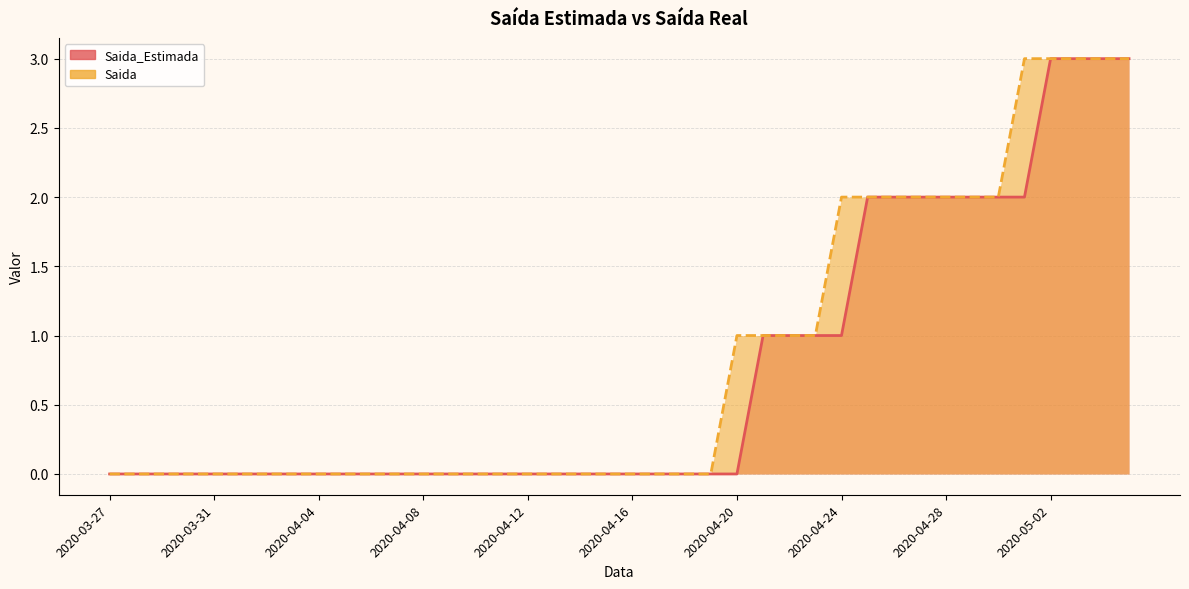

Reading left to right, extract all data points from this chart.

Saida_Estimada: 2020-03-27=0	2020-03-28=0	2020-03-29=0	2020-03-30=0	2020-03-31=0	2020-04-01=0	2020-04-02=0	2020-04-03=0	2020-04-04=0	2020-04-05=0	2020-04-06=0	2020-04-07=0	2020-04-08=0	2020-04-09=0	2020-04-10=0	2020-04-11=0	2020-04-12=0	2020-04-13=0	2020-04-14=0	2020-04-15=0	2020-04-16=0	2020-04-17=0	2020-04-18=0	2020-04-19=0	2020-04-20=0	2020-04-21=1	2020-04-22=1	2020-04-23=1	2020-04-24=1	2020-04-25=2	2020-04-26=2	2020-04-27=2	2020-04-28=2	2020-04-29=2	2020-04-30=2	2020-05-01=2	2020-05-02=3	2020-05-03=3	2020-05-04=3	2020-05-05=3
Saida: 2020-03-27=0	2020-03-28=0	2020-03-29=0	2020-03-30=0	2020-03-31=0	2020-04-01=0	2020-04-02=0	2020-04-03=0	2020-04-04=0	2020-04-05=0	2020-04-06=0	2020-04-07=0	2020-04-08=0	2020-04-09=0	2020-04-10=0	2020-04-11=0	2020-04-12=0	2020-04-13=0	2020-04-14=0	2020-04-15=0	2020-04-16=0	2020-04-17=0	2020-04-18=0	2020-04-19=0	2020-04-20=1	2020-04-21=1	2020-04-22=1	2020-04-23=1	2020-04-24=2	2020-04-25=2	2020-04-26=2	2020-04-27=2	2020-04-28=2	2020-04-29=2	2020-04-30=2	2020-05-01=3	2020-05-02=3	2020-05-03=3	2020-05-04=3	2020-05-05=3